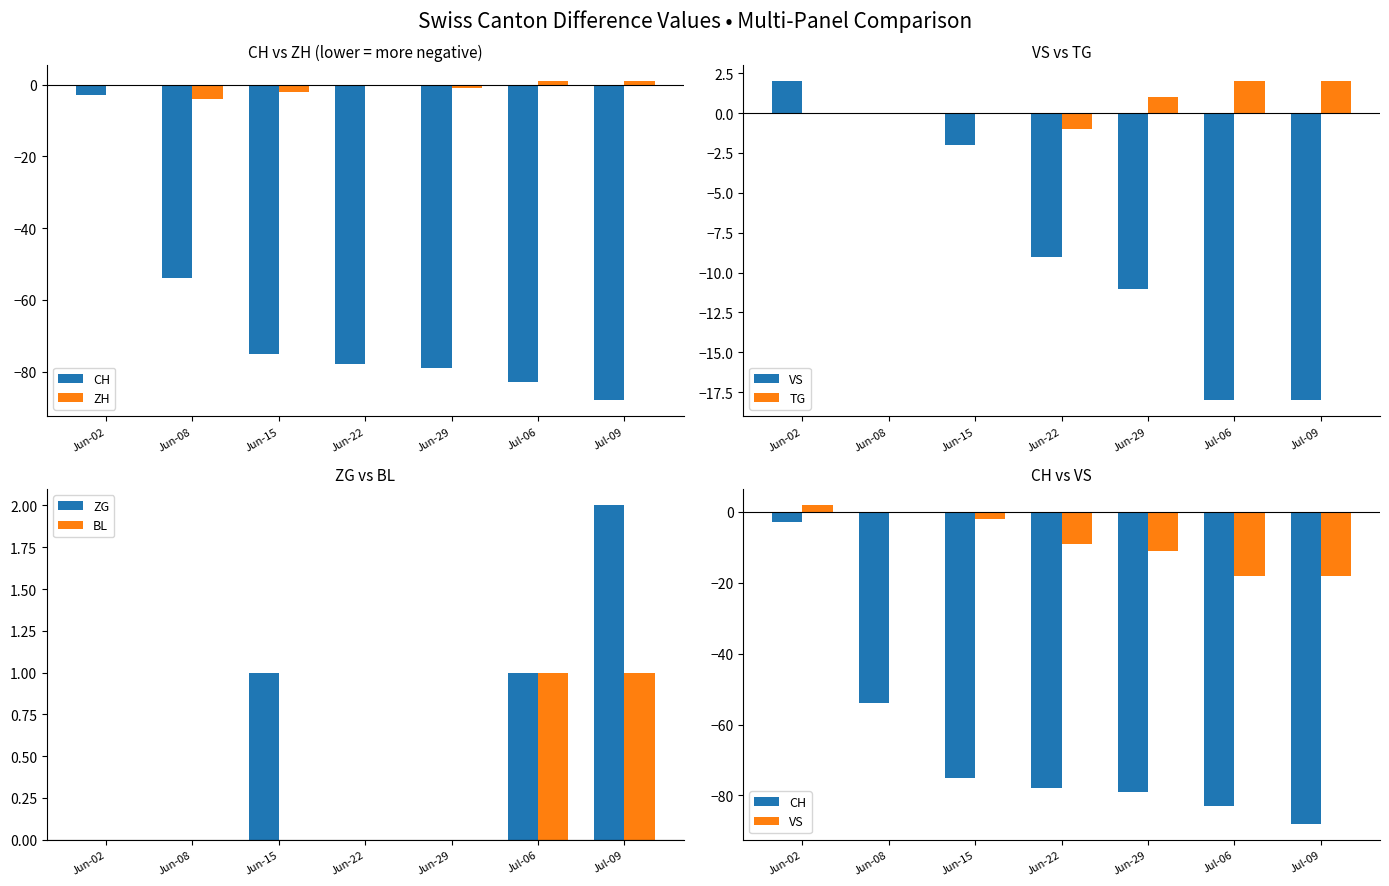

What is the label of the 5th bar from the right?

Jun-15